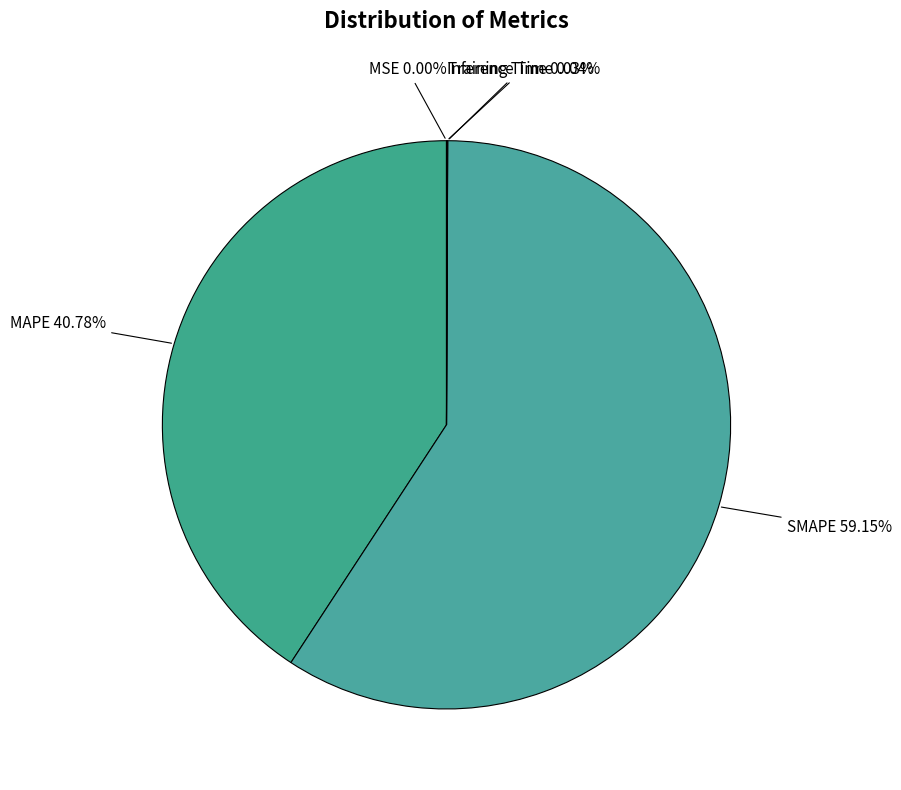

To the nearest percent, what is the average slice percentage?

20%